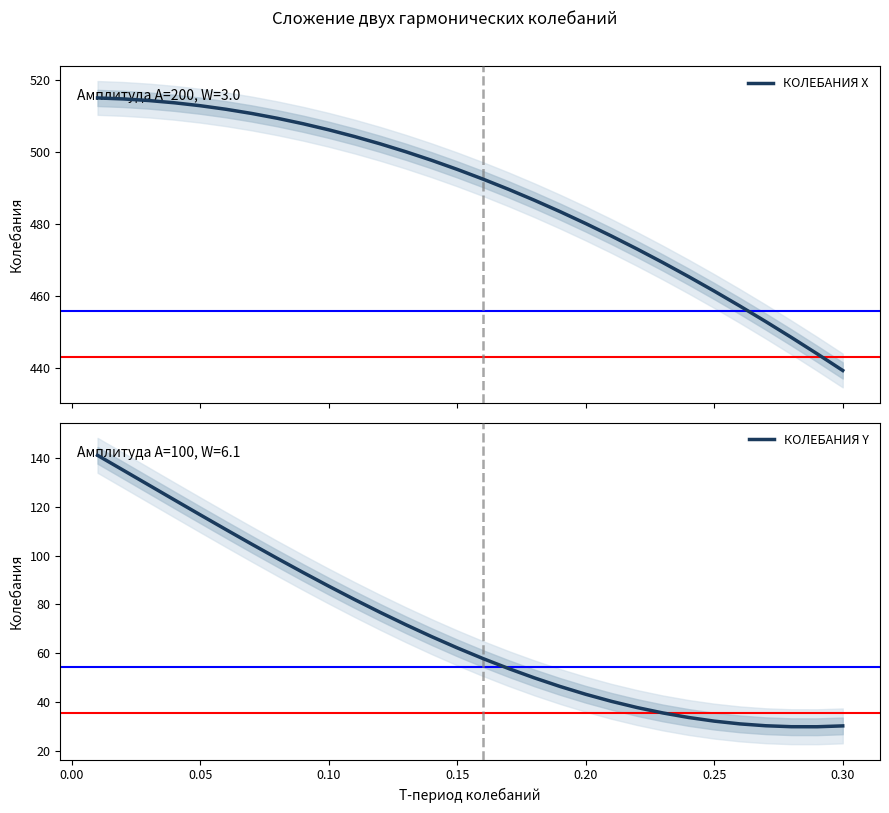

What is the minimum value for КОЛЕБАНИЯ X?

439.3